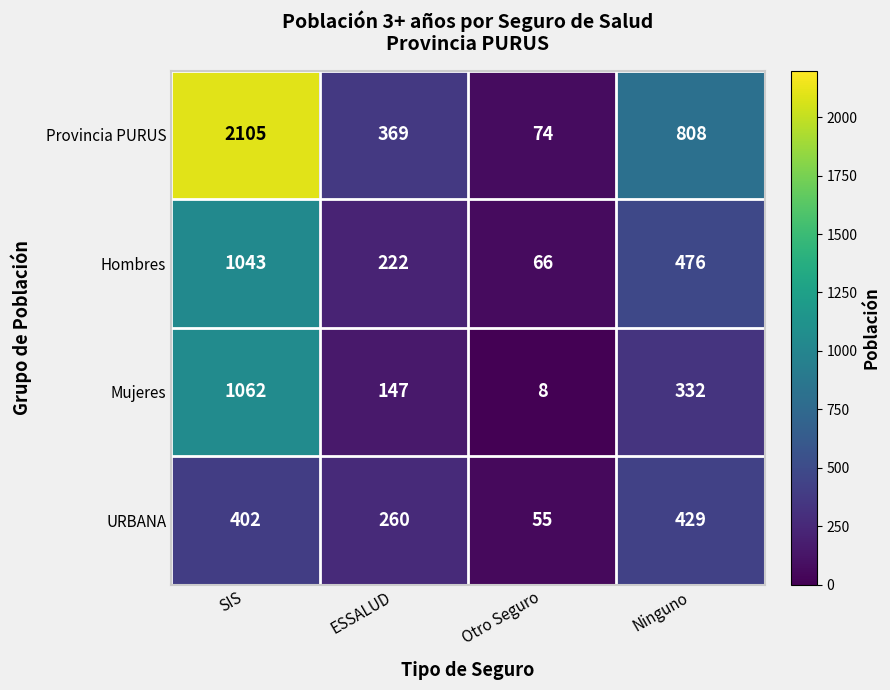

How many values in the Hombres series are below 476?

2